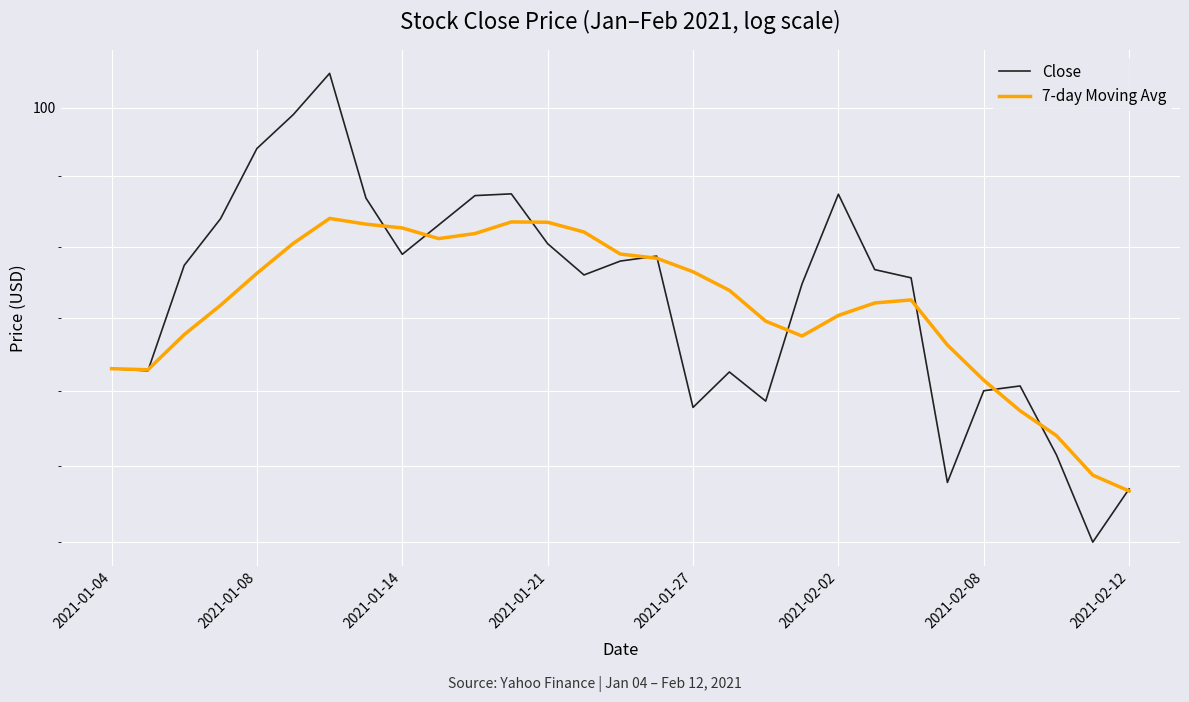

What is the difference between the 7-day Moving Avg values at 26 and 14?

5.0